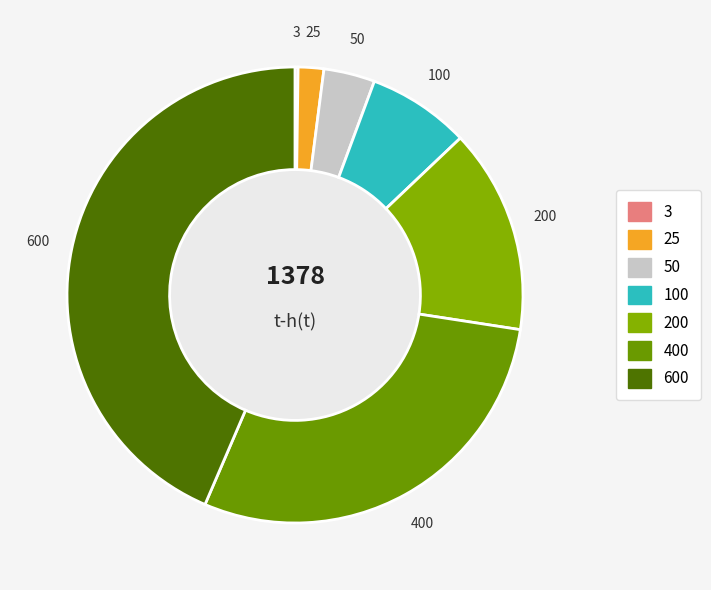

Which has a higher value, 200 or 600?

600